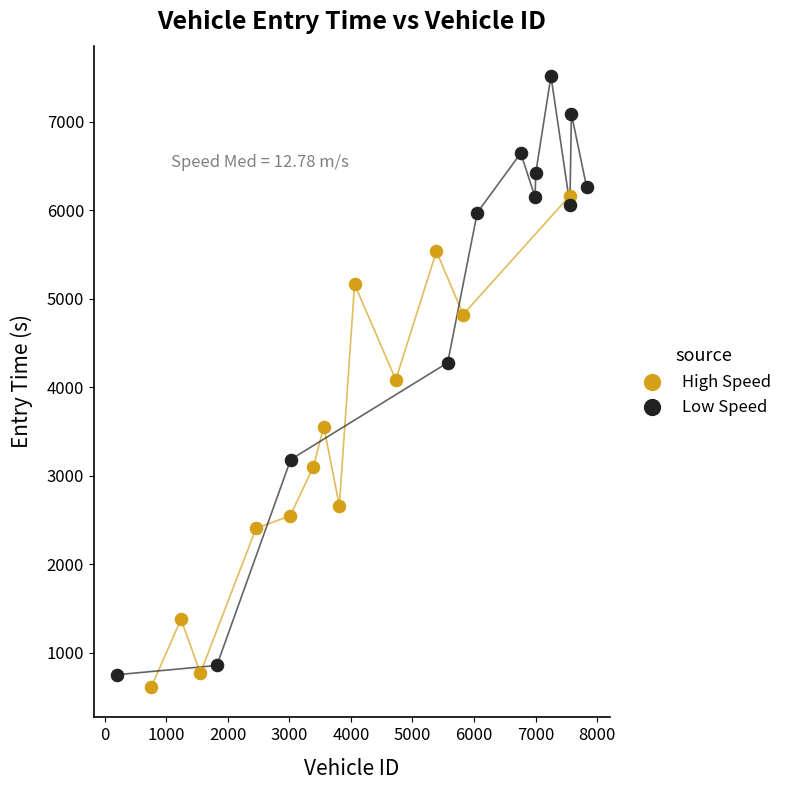

Which series reaches the minimum Y coordinate?

High Speed